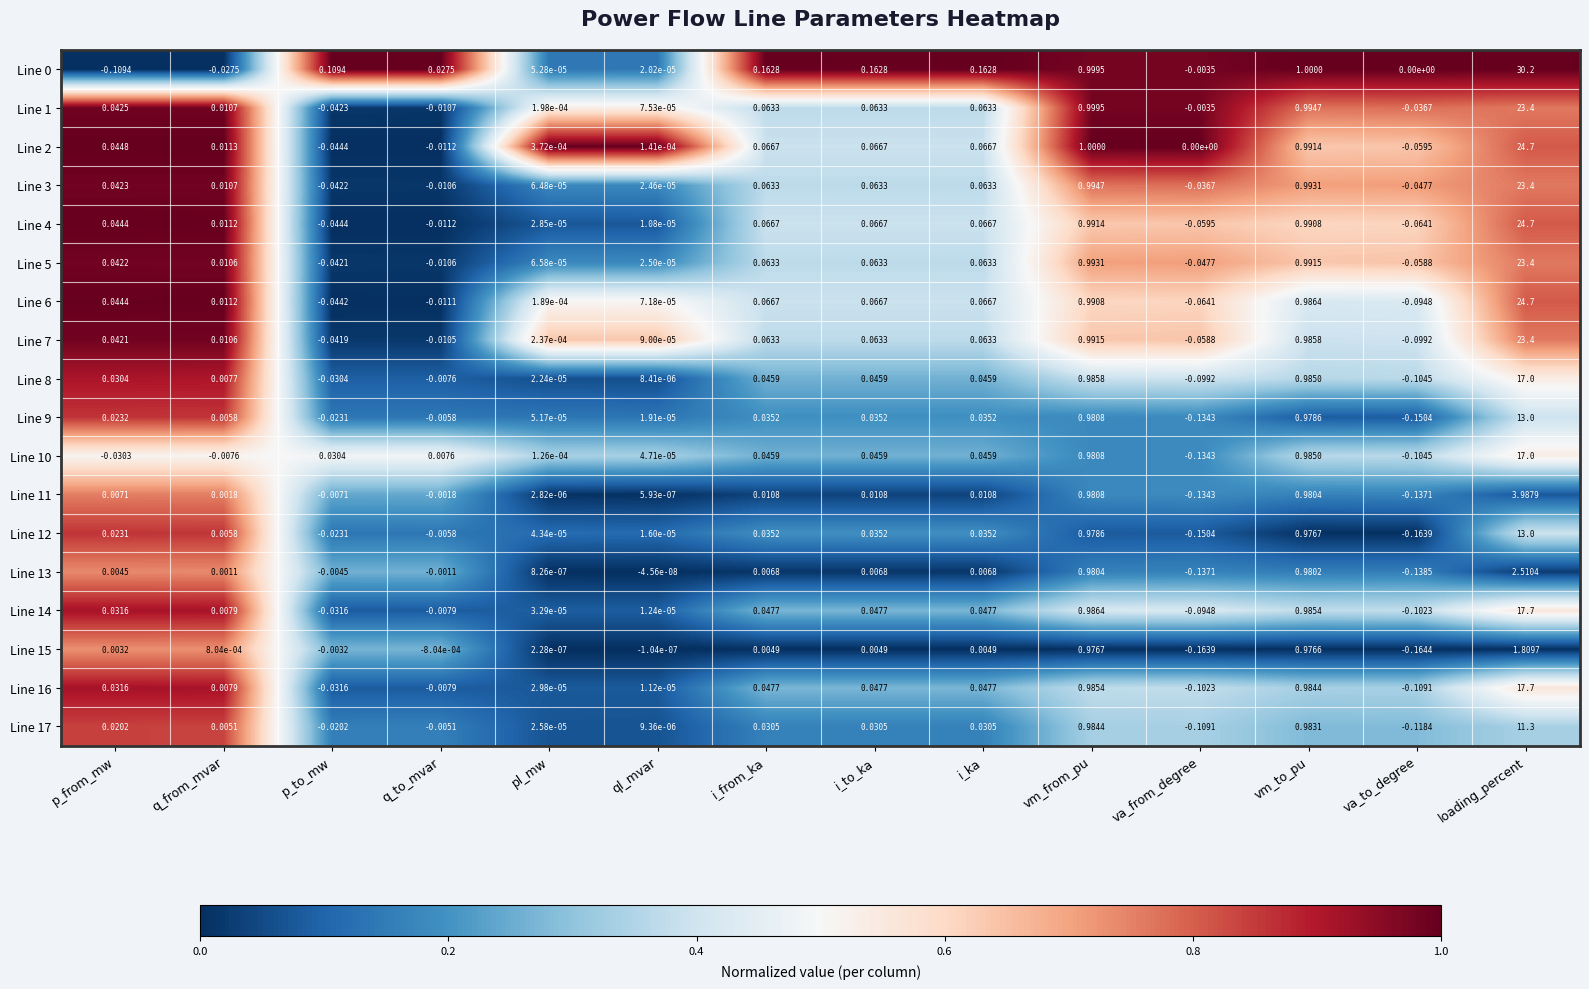

At which label does Line 11 reach its minimum?

va_to_degree